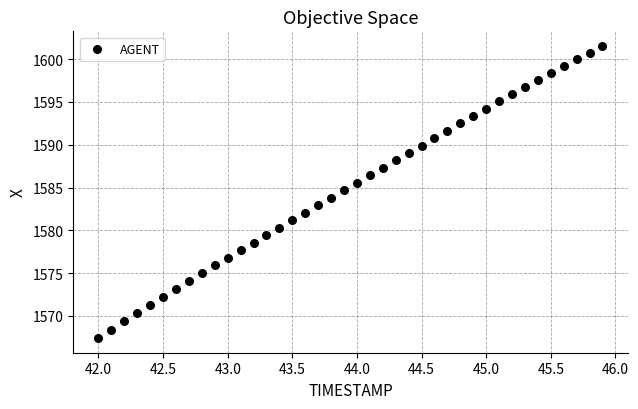

What is the range of Y values (max minus min)?

34.1